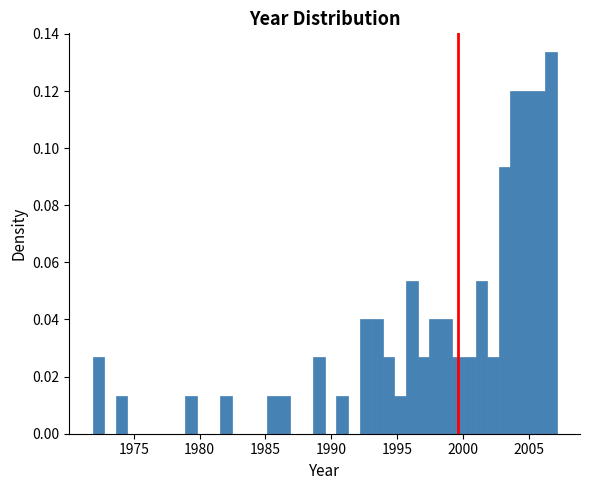

Read against the x-axis, roughly where is the centre of the tallest bar?

2006.5